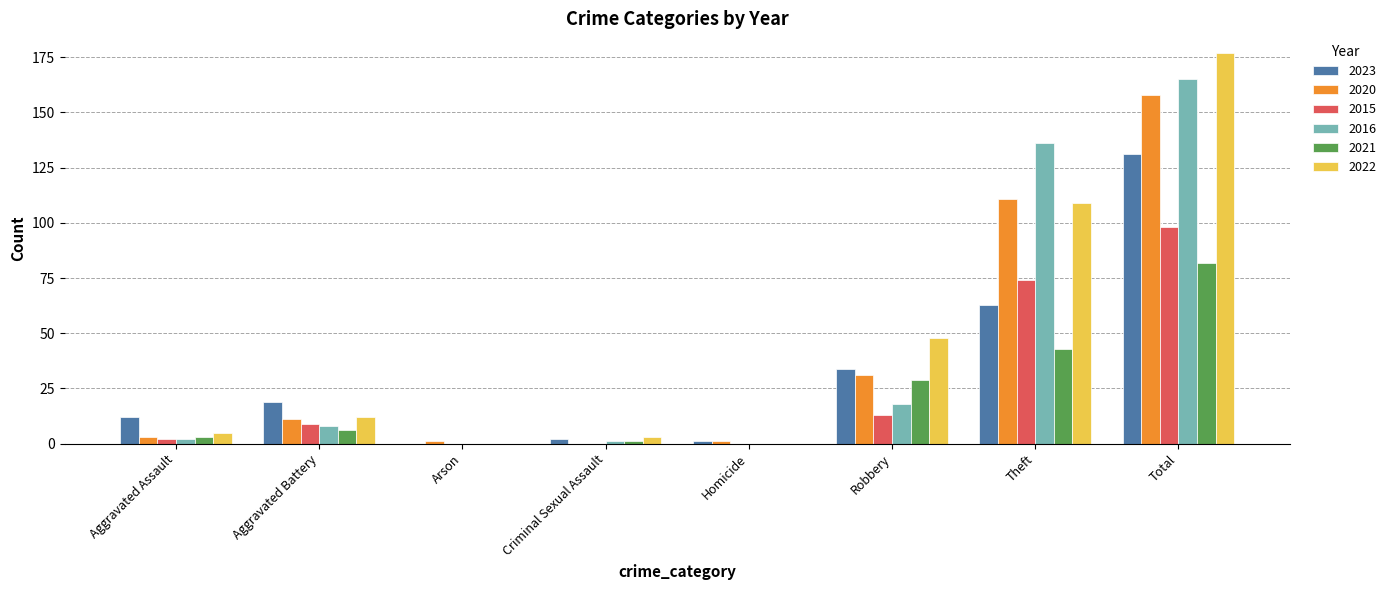

What is the difference between the 2023 values at Robbery and Arson?

34